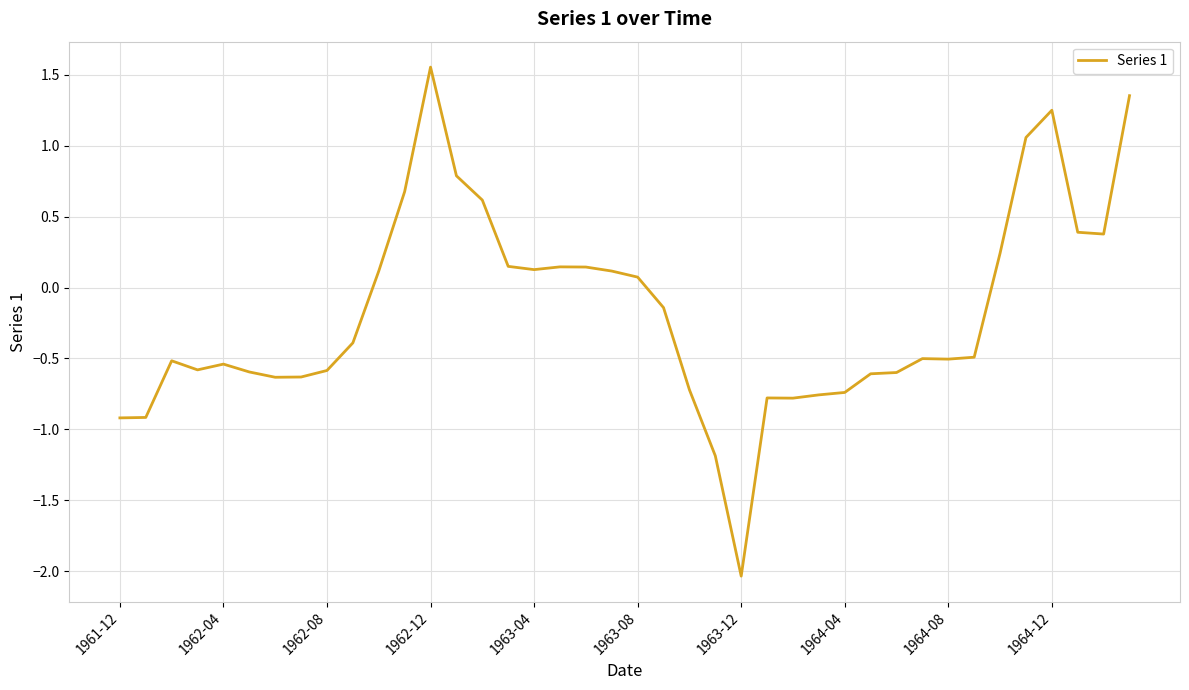

What is the difference between the maximum and minimum values?

3.6